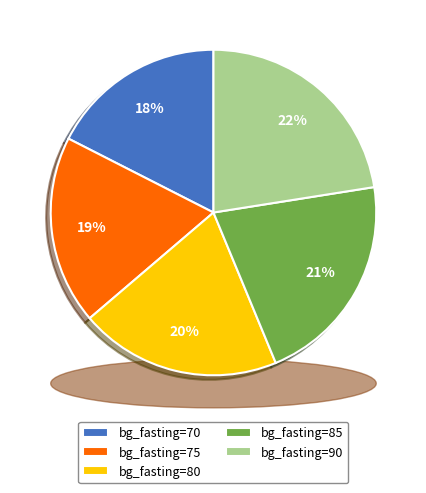

Is it true that bg_fasting=80 is 35% of the pie?

False